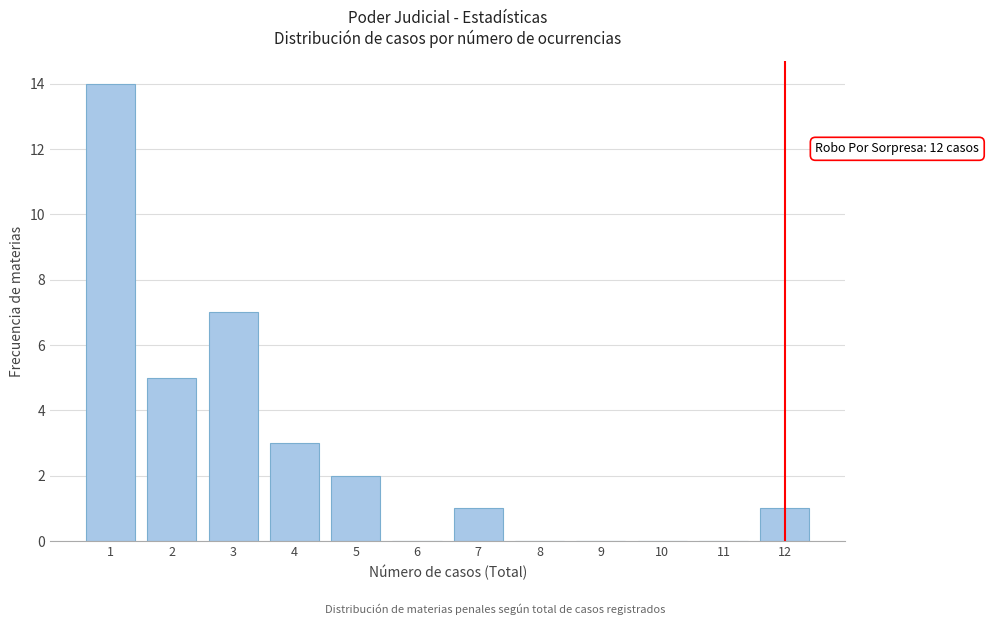

Reading left to right, what are all the values shown in this chart?

1=14	2=5	3=7	4=3	5=2	6=0	7=1	8=0	9=0	10=0	11=0	12=1